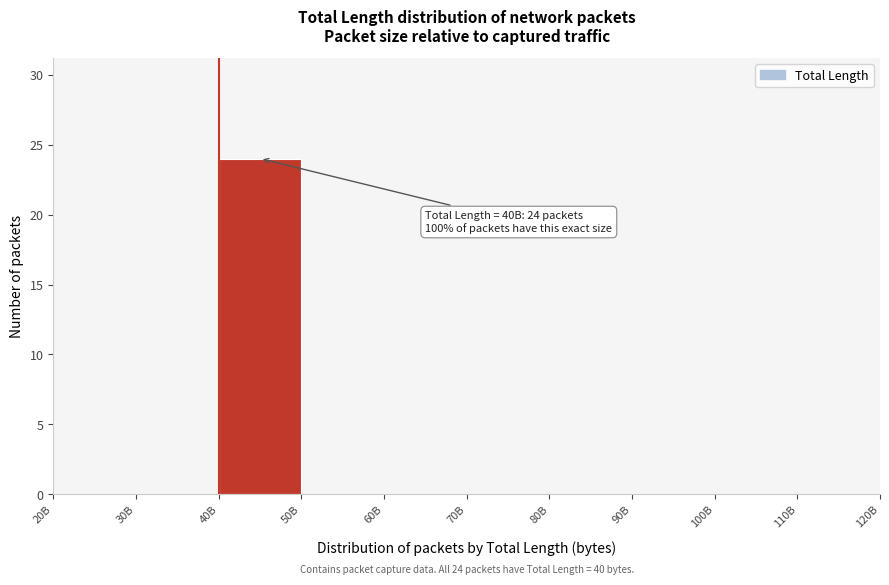

Reading left to right, transcribe all the data shown in this chart.

20B=0	30B=0	40B=24	50B=0	60B=0	70B=0	80B=0	90B=0	100B=0	110B=0